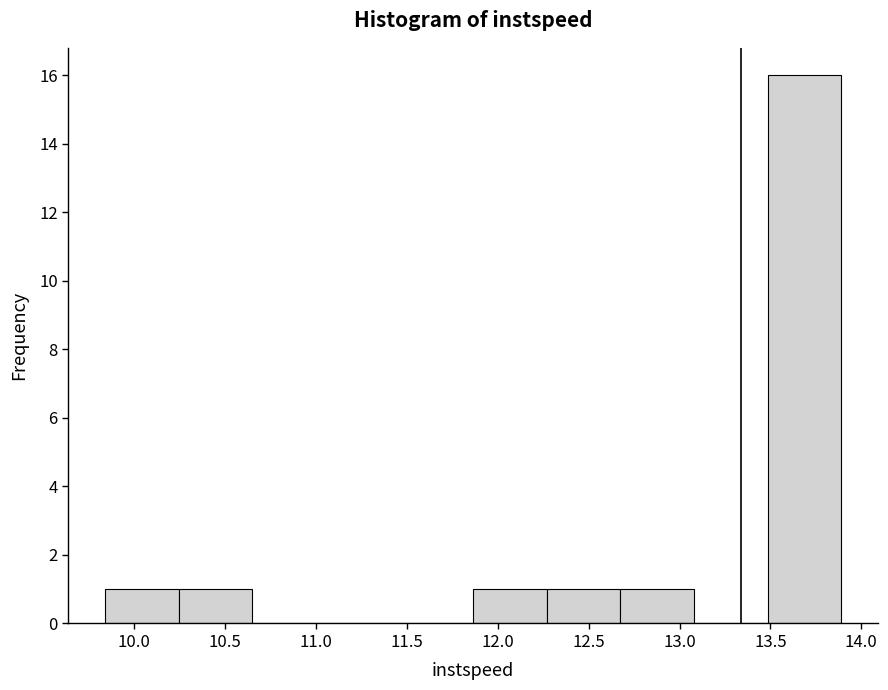

Reading left to right, list every bar in this chart as the range it spans on the x-axis followed by its height. Neither the bar edges nor the heights are printed on the chart, so give them approximately, as read against the axes.

9.85 to 10.25: 1
10.25 to 10.65: 1
10.65 to 11.05: 0
11.05 to 11.45: 0
11.45 to 11.85: 0
11.85 to 12.25: 1
12.25 to 12.65: 1
12.65 to 13.10: 1
13.10 to 13.50: 0
13.50 to 13.90: 16